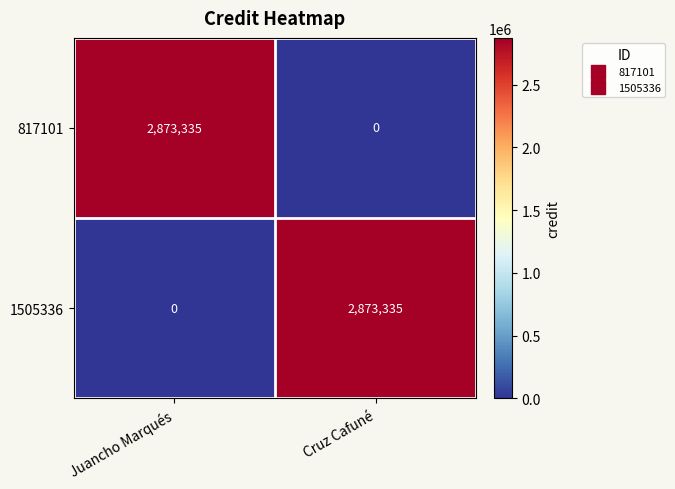

Reading right to left, transcribe all the data shown in this chart.

817101: Cruz Cafuné=0	Juancho Marqués=2873335
1505336: Cruz Cafuné=2873335	Juancho Marqués=0